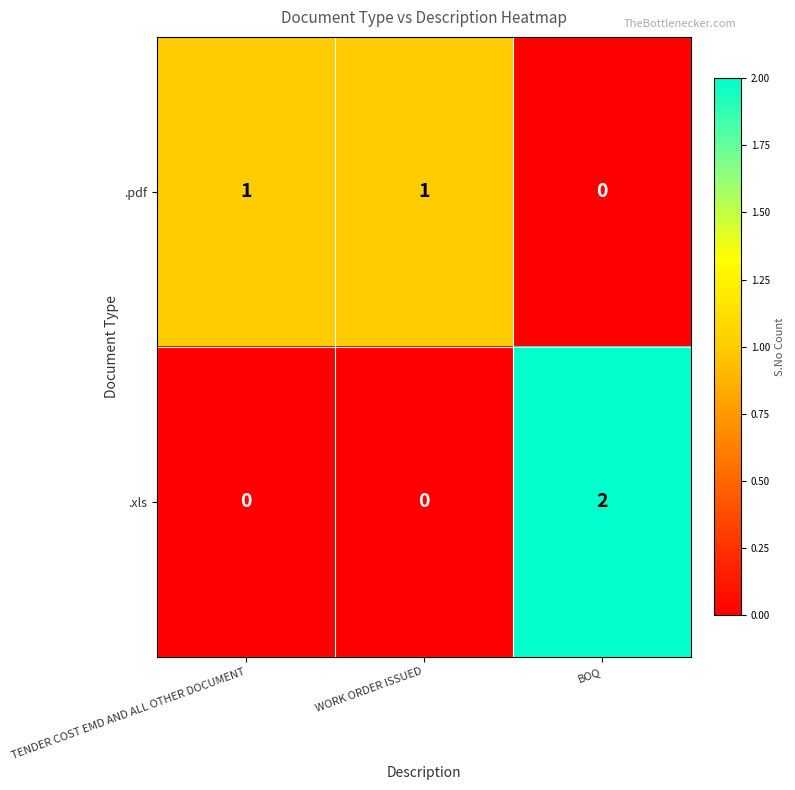

What is the maximum value shown in the chart?

2